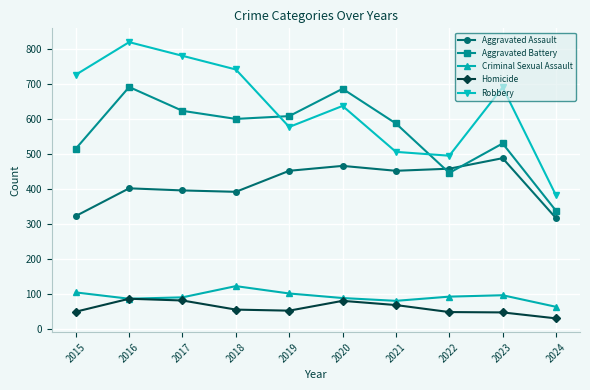

At which label does Robbery reach its peak?

2016